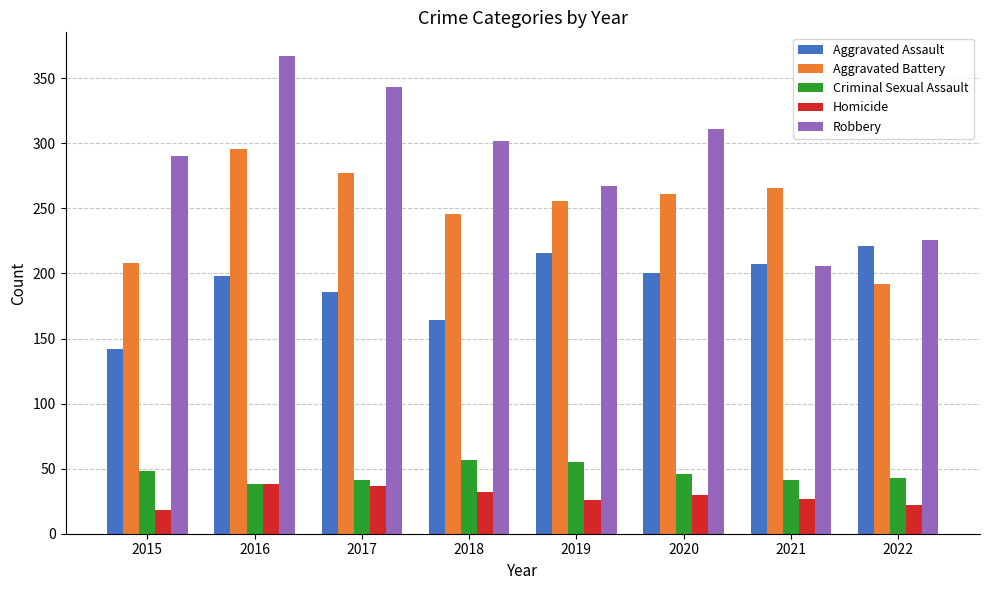

What is the minimum value shown in the chart?

18